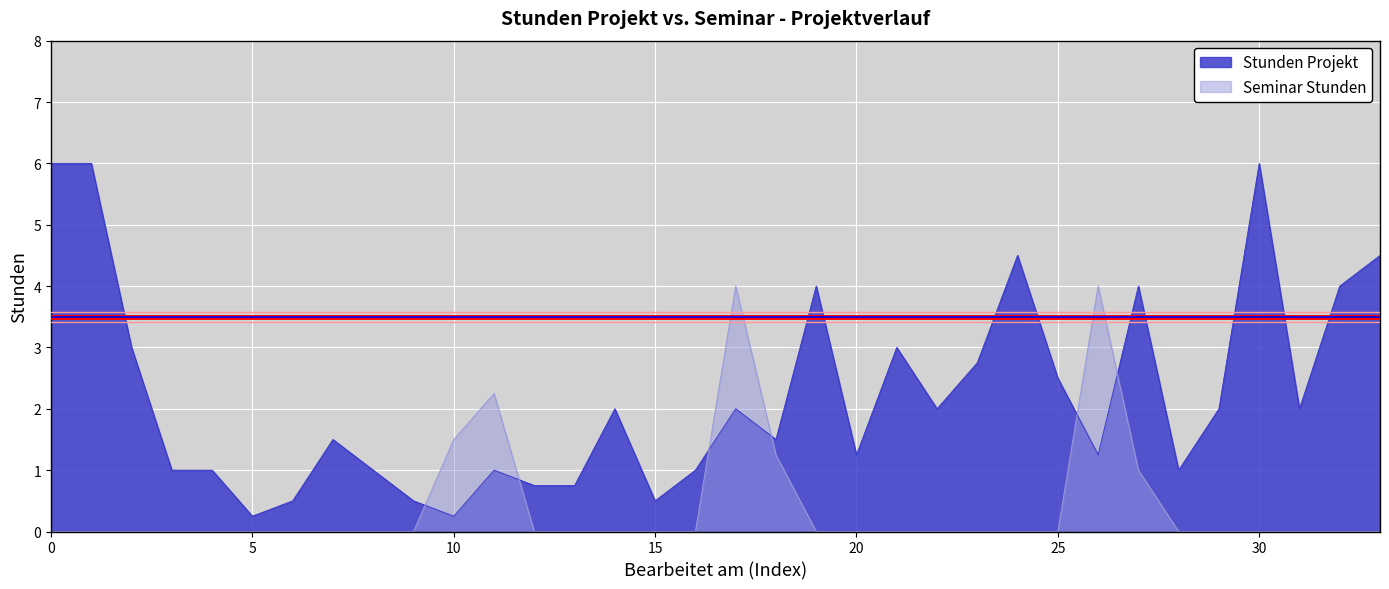

Reading left to right, what are all the values shown in this chart?

Stunden Projekt: 6.0	6.0	3.0	1.0	1.0	0.2	0.5	1.5	1.0	0.5	0.2	1.0	0.8	0.8	2.0	0.5	1.0	2.0	1.5	4.0	1.2	3.0	2.0	2.8	4.5	2.5	1.2	4.0	1.0	2.0	6.0	2.0	4.0	4.5
Seminar Stunden: 0.0	0.0	0.0	0.0	0.0	0.0	0.0	0.0	0.0	0.0	1.5	2.2	0.0	0.0	0.0	0.0	0.0	4.0	1.2	0.0	0.0	0.0	0.0	0.0	0.0	0.0	4.0	1.0	0.0	0.0	0.0	0.0	0.0	0.0